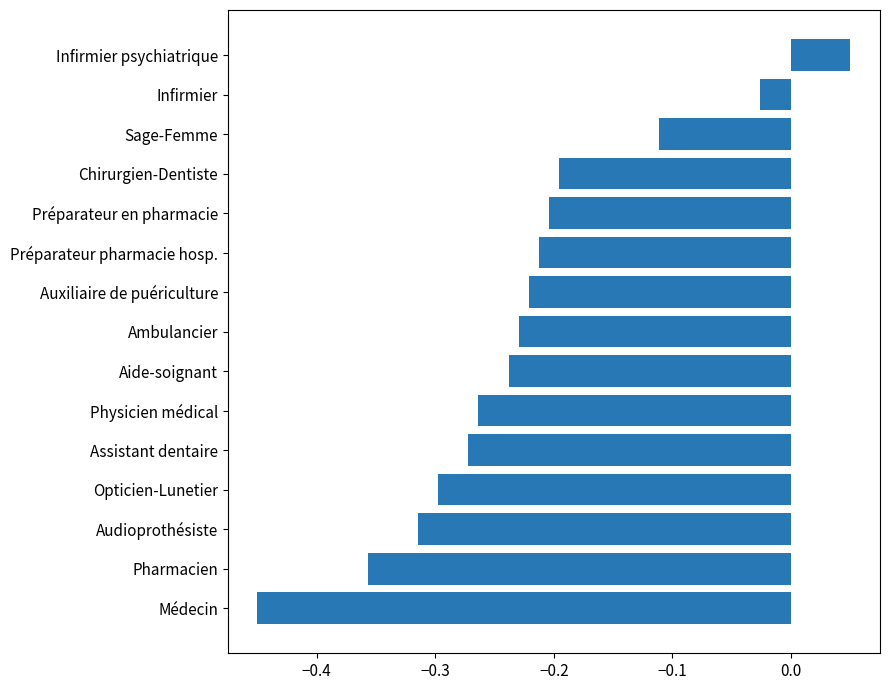

The value at Chirurgien-Dentiste is -0.1. True or false?

False